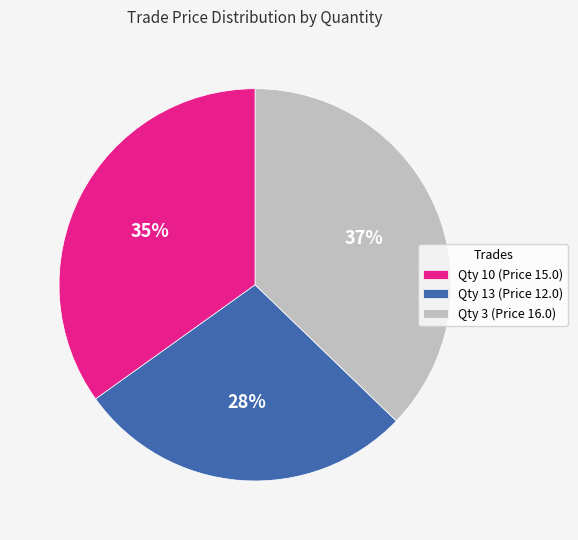

Count the number of slices in the pie.

3